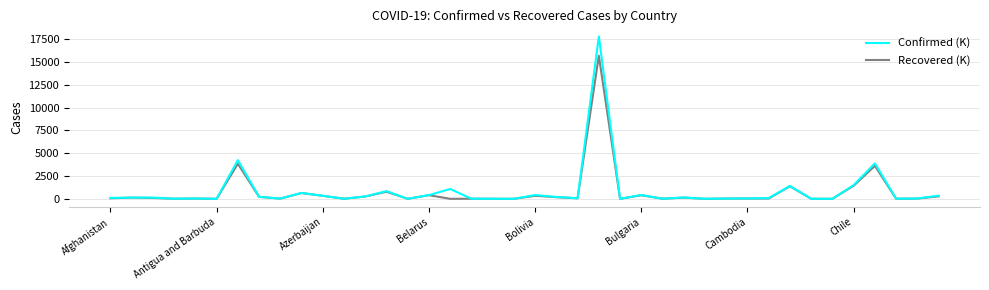

Rank the series by their maximum value, from highest to lowest.

Confirmed (K), Recovered (K)